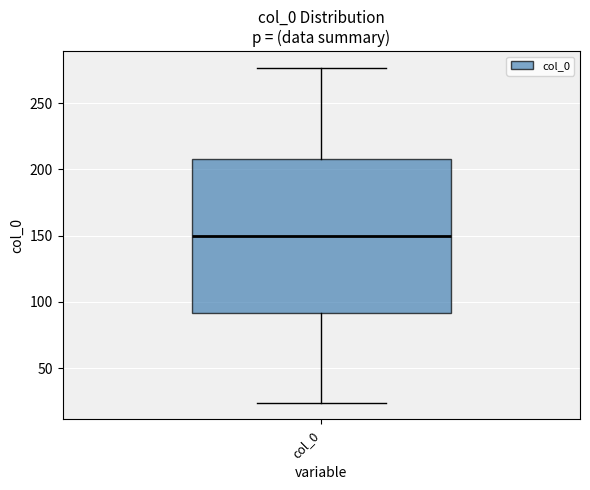

Where is the lower edge of the box for col_0 on the y-axis? The values are not printed on the chart, so give them approximately, as read against the axis.

90